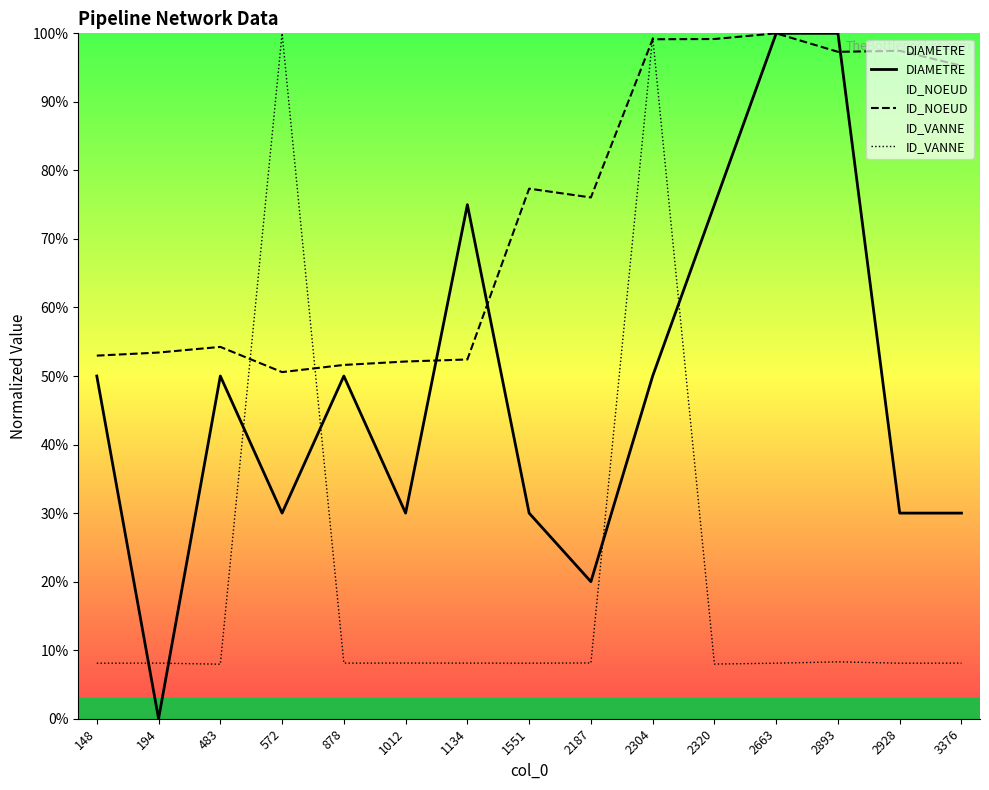

How many intersections are there between ID_VANNE and DIAMETRE?

6